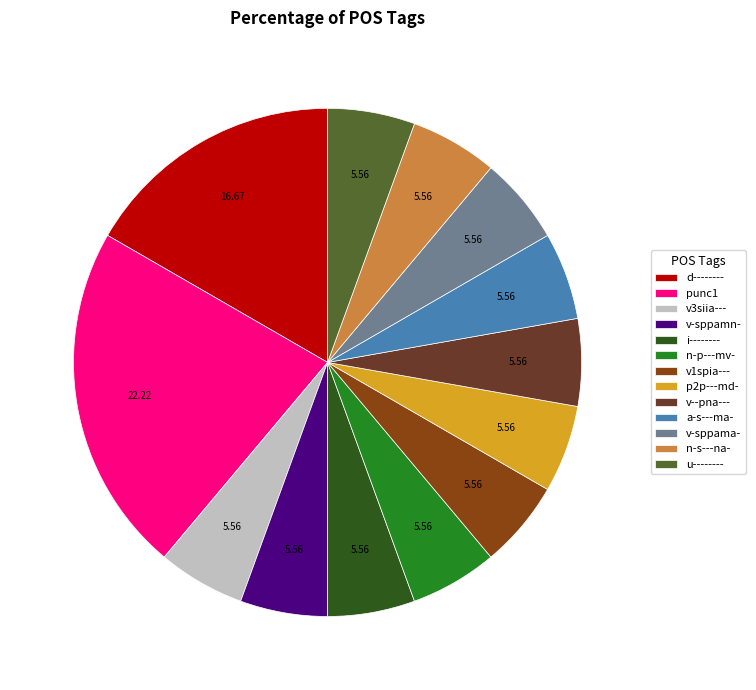

Which has a higher value, p2p---md- or d--------?

d--------